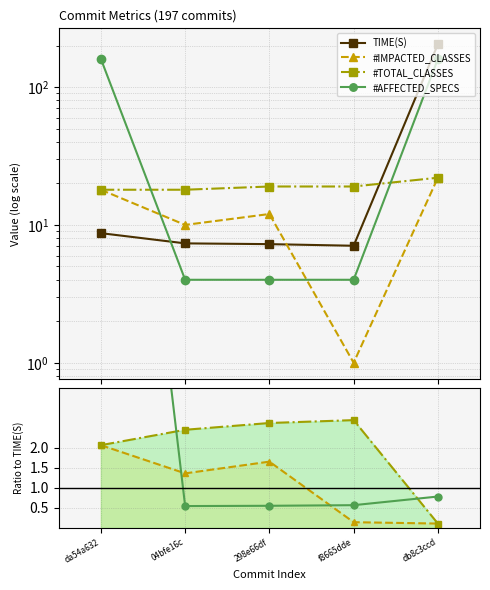

What is the average value of the TIME(S) series?

47.0